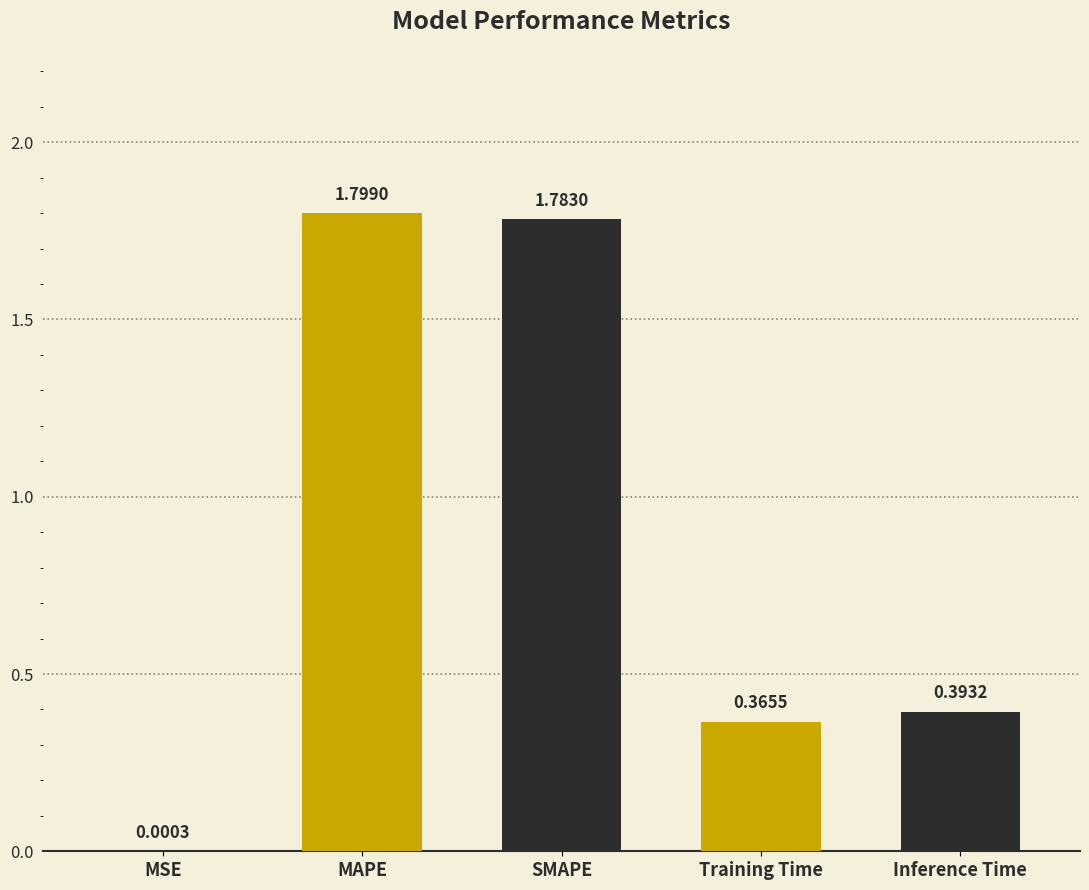

Which category has the highest value across all series?

MAPE